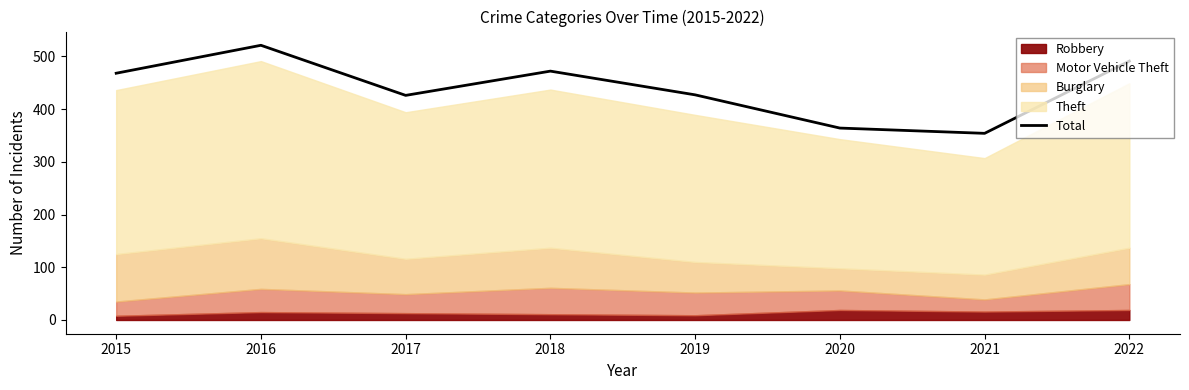

True or false: the data shows 354 at 2021.

True